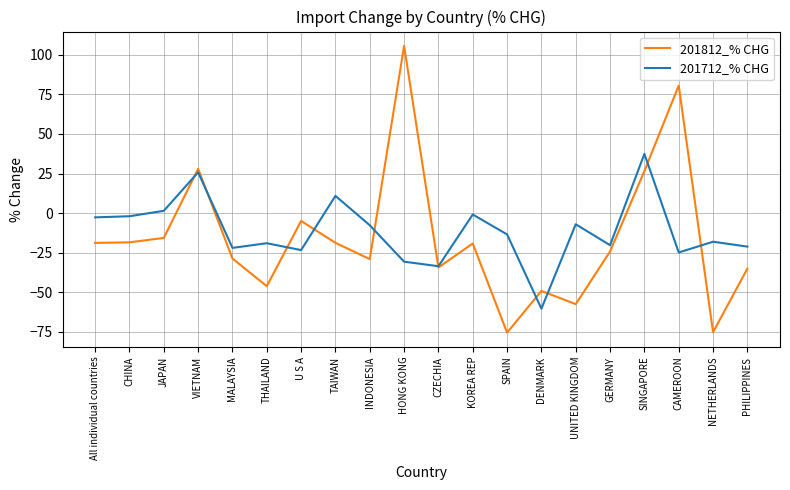

What value does the 201712_% CHG series have at SPAIN?

-13.4